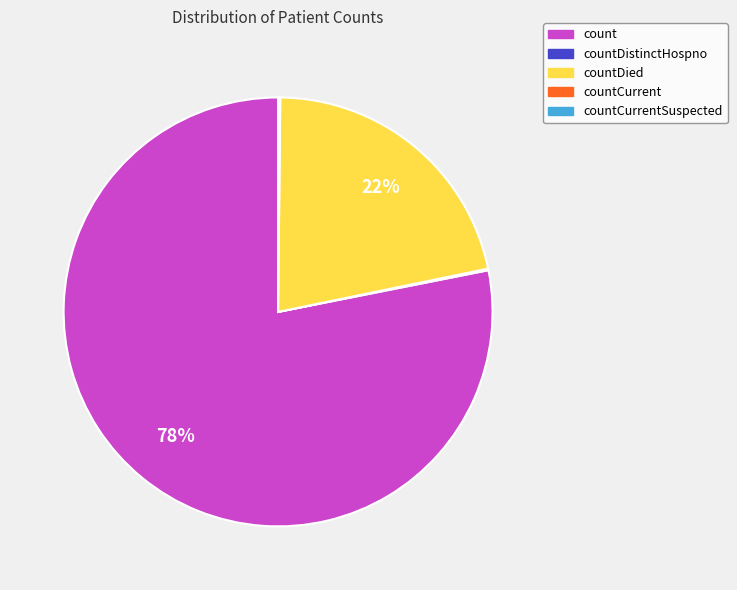

To the nearest percent, what is the average slice percentage?

25%